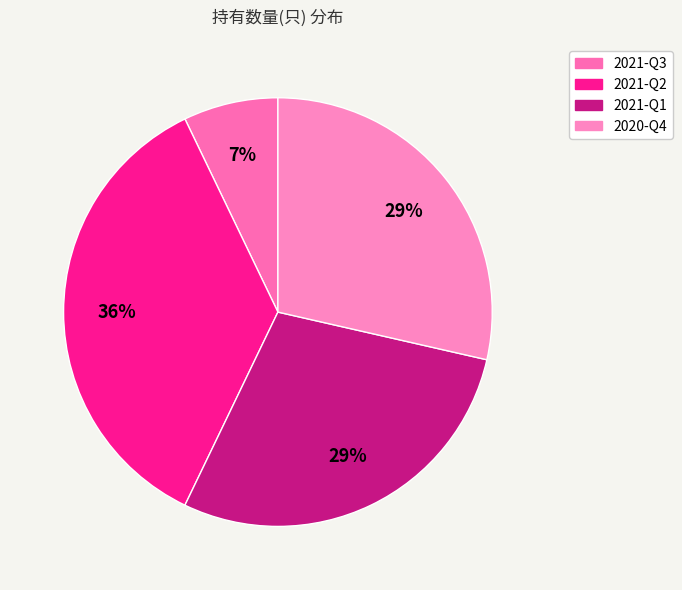

Count the number of slices in the pie.

4